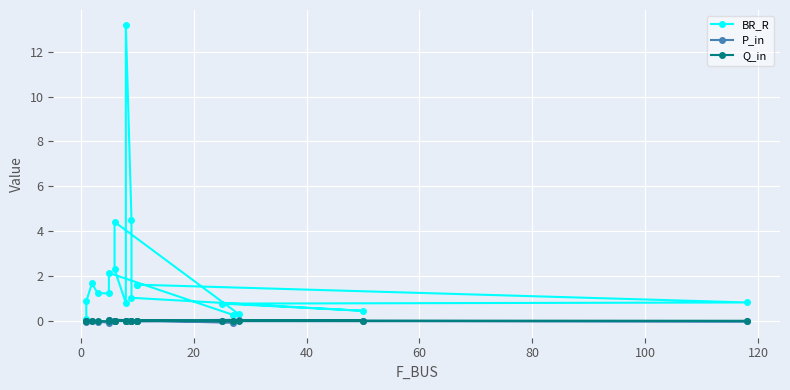

What is the difference between the maximum and minimum values in the P_in series?

0.1